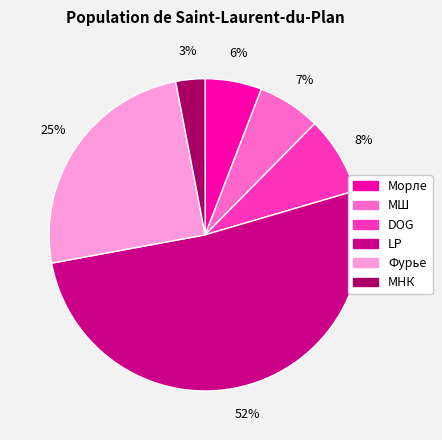

How many segments does this pie chart have?

6